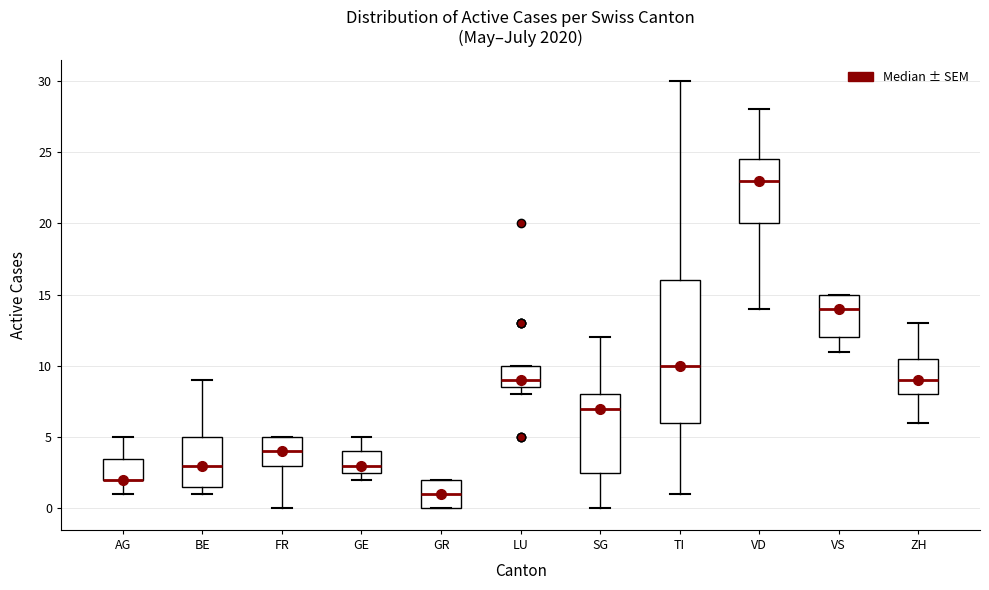

Reading left to right, read every box against the y-axis: the position of its median line, the range the box covers, and the ends of its whiskers. The values are not printed on the chart, so give them approximately, as read against the axis.

AG: median 2.0 (drawn on the box's lower edge), box 2.0 to 3.5, whiskers 1.0 to 5.0
BE: median 3.0, box 1.5 to 5.0, whiskers 1.0 to 9.0
FR: median 4.0, box 3.0 to 5.0, whiskers 0.0 to 5.0
GE: median 3.0, box 2.5 to 4.0, whiskers 2.0 to 5.0
GR: median 1.0, box 0.0 to 2.0, whiskers 0.0 to 2.0
LU: median 9.0, box 8.5 to 10.0, whiskers 8.0 to 10.0
SG: median 7.0, box 2.5 to 8.0, whiskers 0.0 to 12.0
TI: median 10.0, box 6.0 to 16.0, whiskers 1.0 to 30.0
VD: median 23.0, box 20.0 to 24.5, whiskers 14.0 to 28.0
VS: median 14.0, box 12.0 to 15.0, whiskers 11.0 to 15.0
ZH: median 9.0, box 8.0 to 10.5, whiskers 6.0 to 13.0